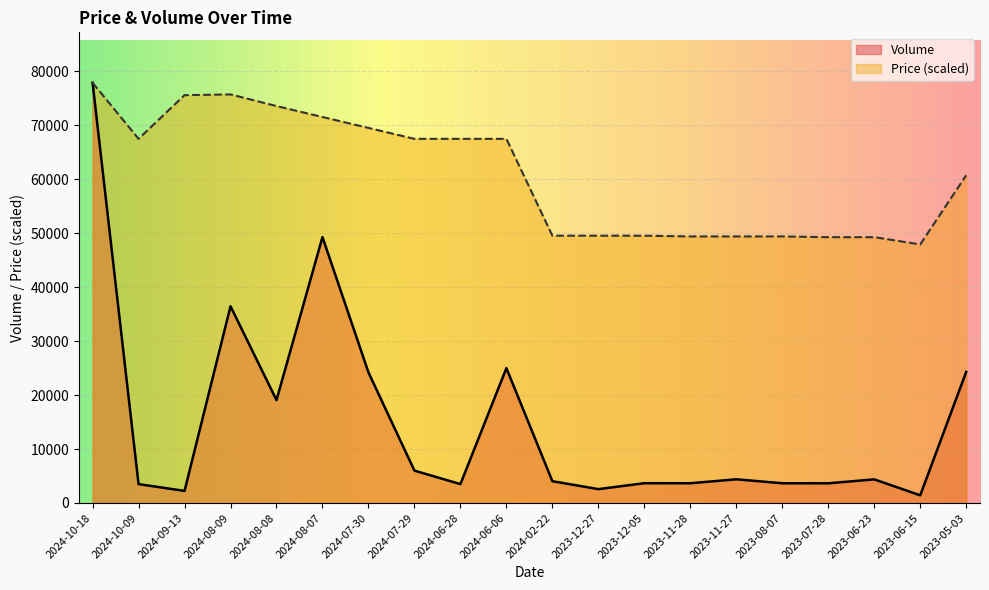

At 2023-07-28, list the series in order from smallest to largest.

Volume, Price (scaled)